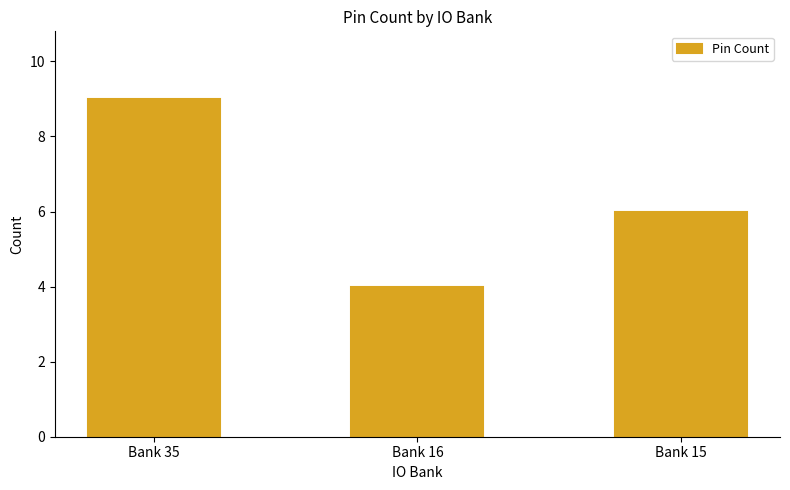

What is the difference between the maximum and second lowest values?

3